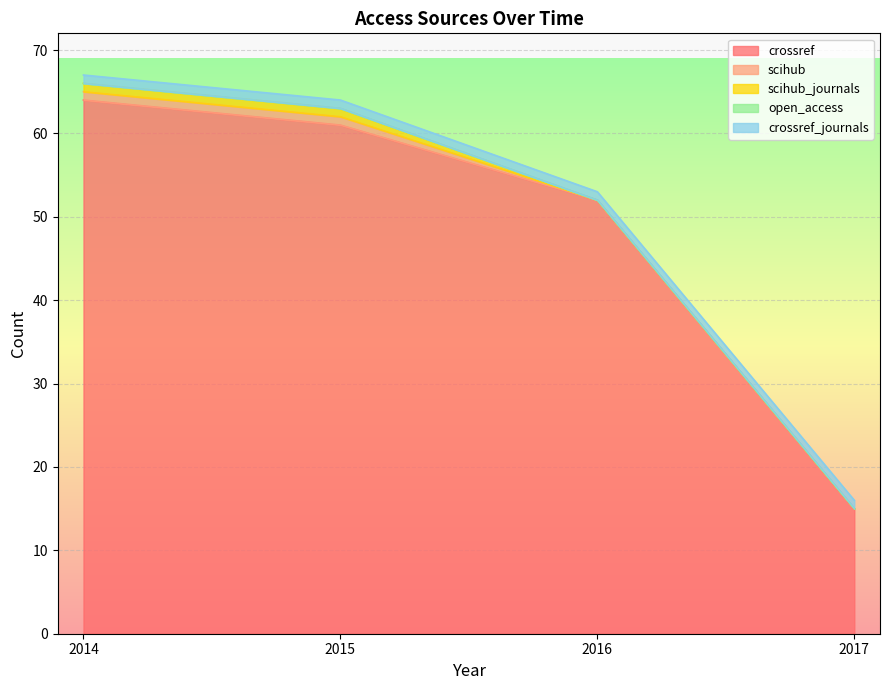

Does the chart display data point markers on the line(s)?

No